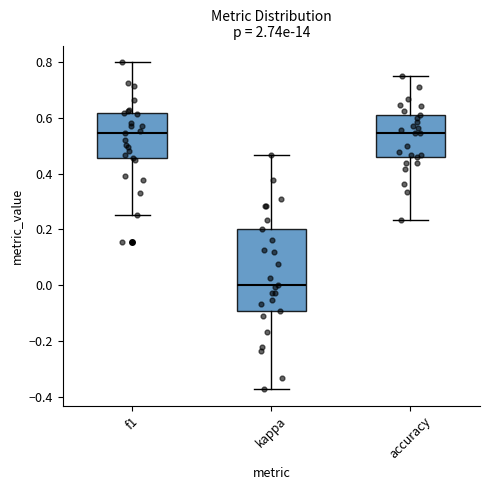

Comparing the boxes themselves (not the whiskers), which one is the tallest?

kappa